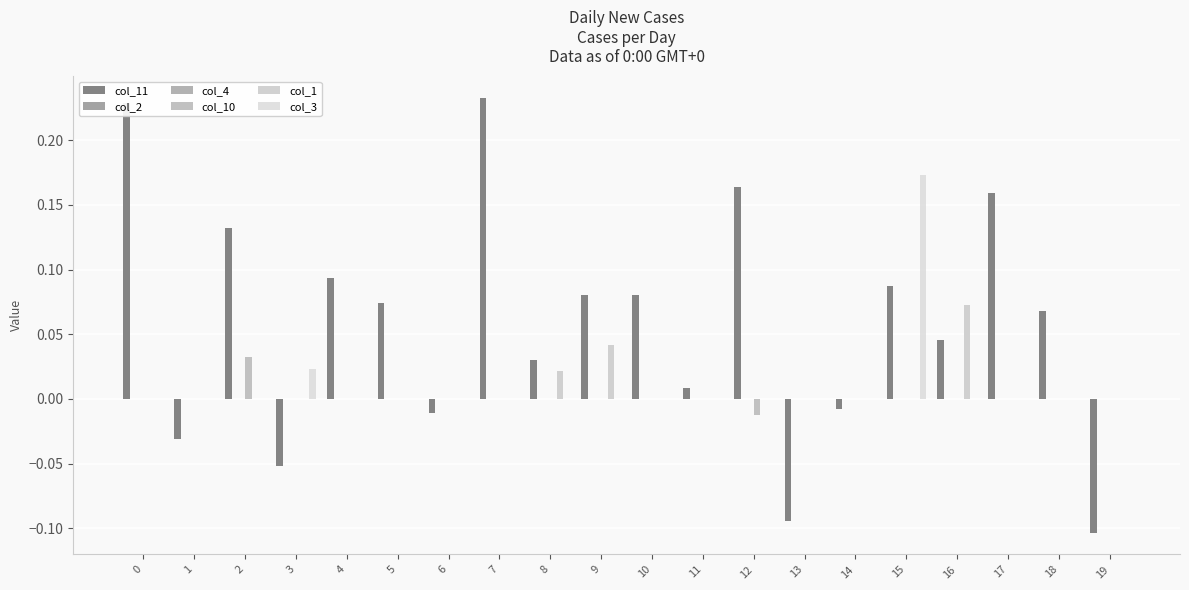

Which series has the largest total across all categories?

col_11